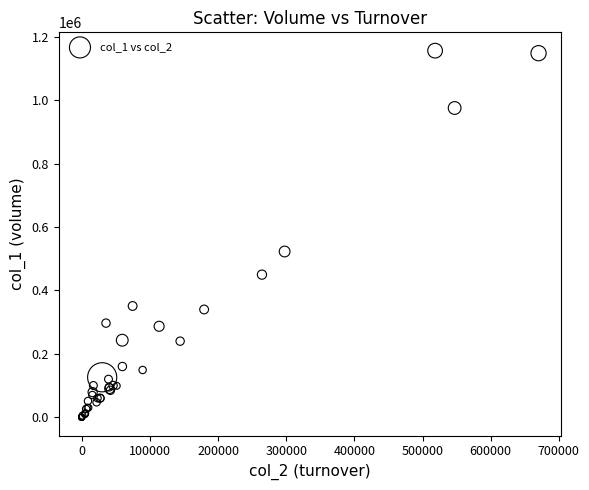

What Y value in the scatter plot is closest to 578500?

523000